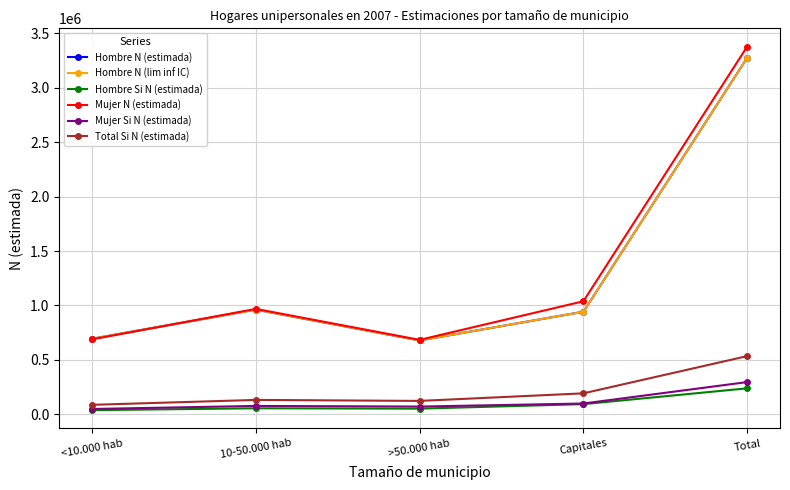

Is the value of Total Si N (estimada) at 10-50.000 hab greater than the value of Hombre N (estimada) at <10.000 hab?

No